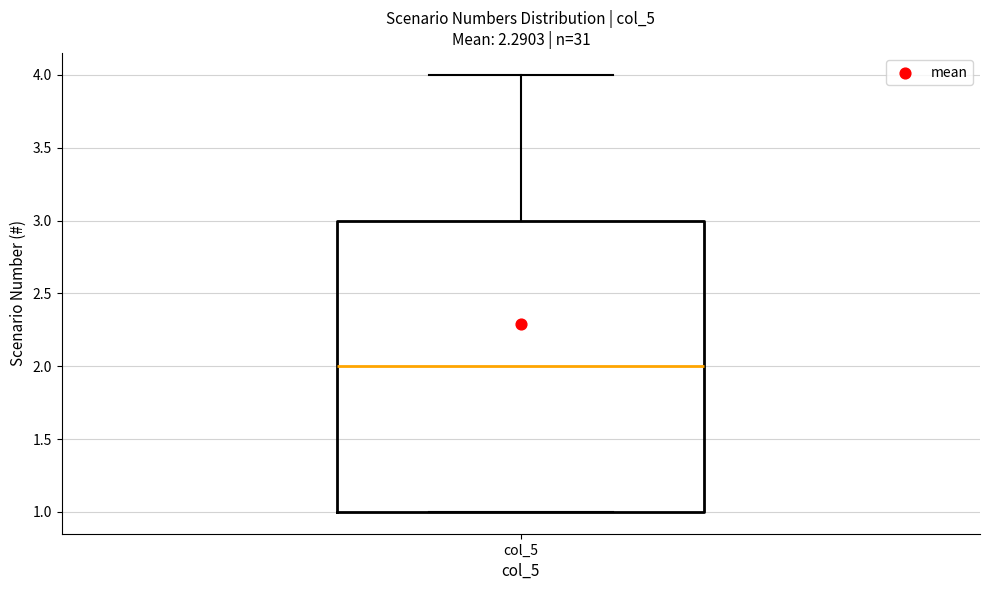

Where is the upper edge of the box for col_5 on the y-axis? The values are not printed on the chart, so give them approximately, as read against the axis.

3